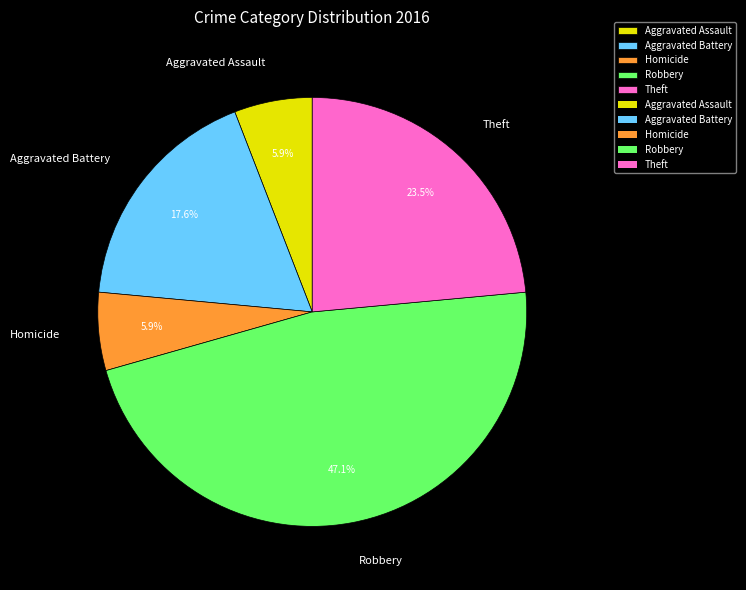

To the nearest percent, what is the difference between the largest and smallest slice percentages?

41%